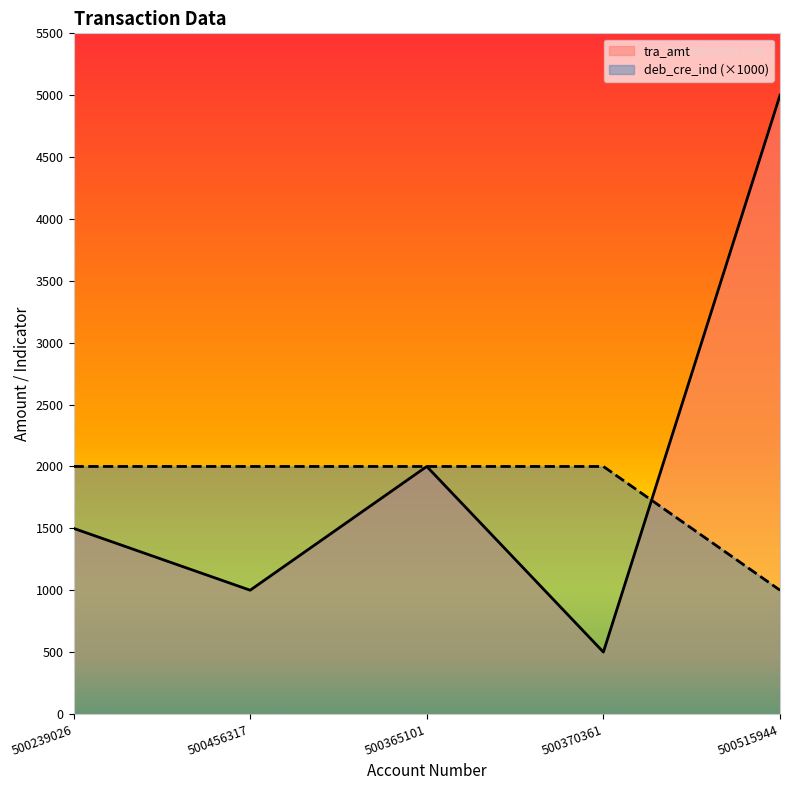

Between which two adjacent categories do deb_cre_ind and tra_amt first intersect?

500370361 and 500515944